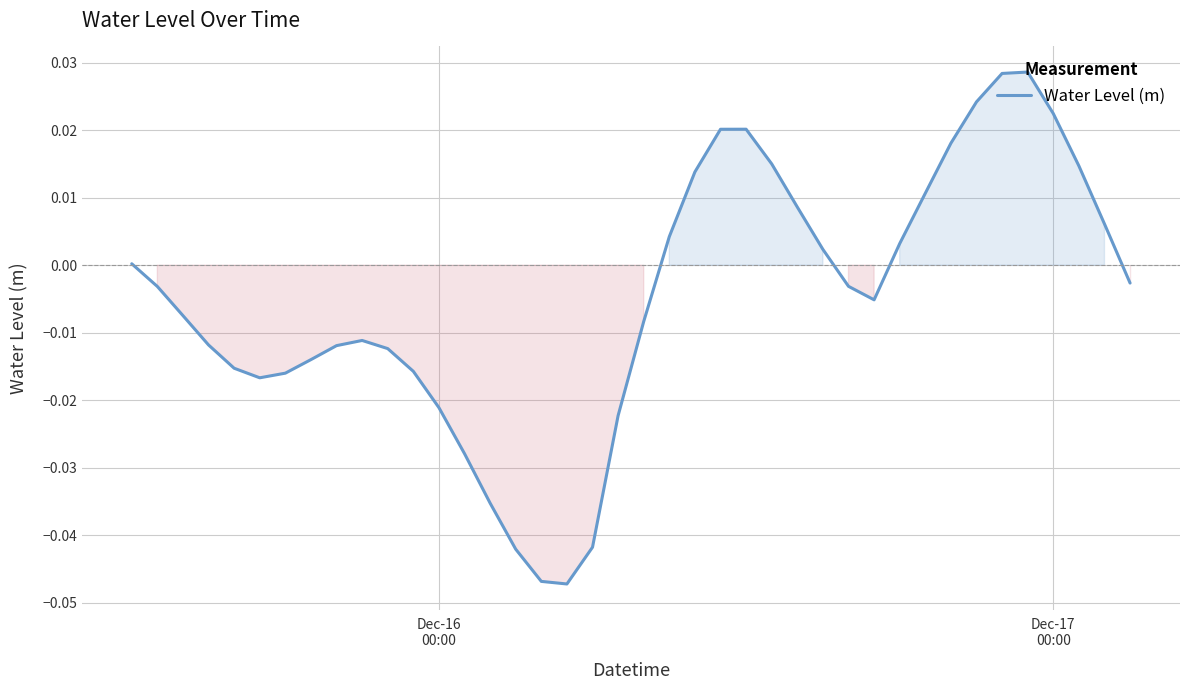

Does the chart display data point markers on the line(s)?

No